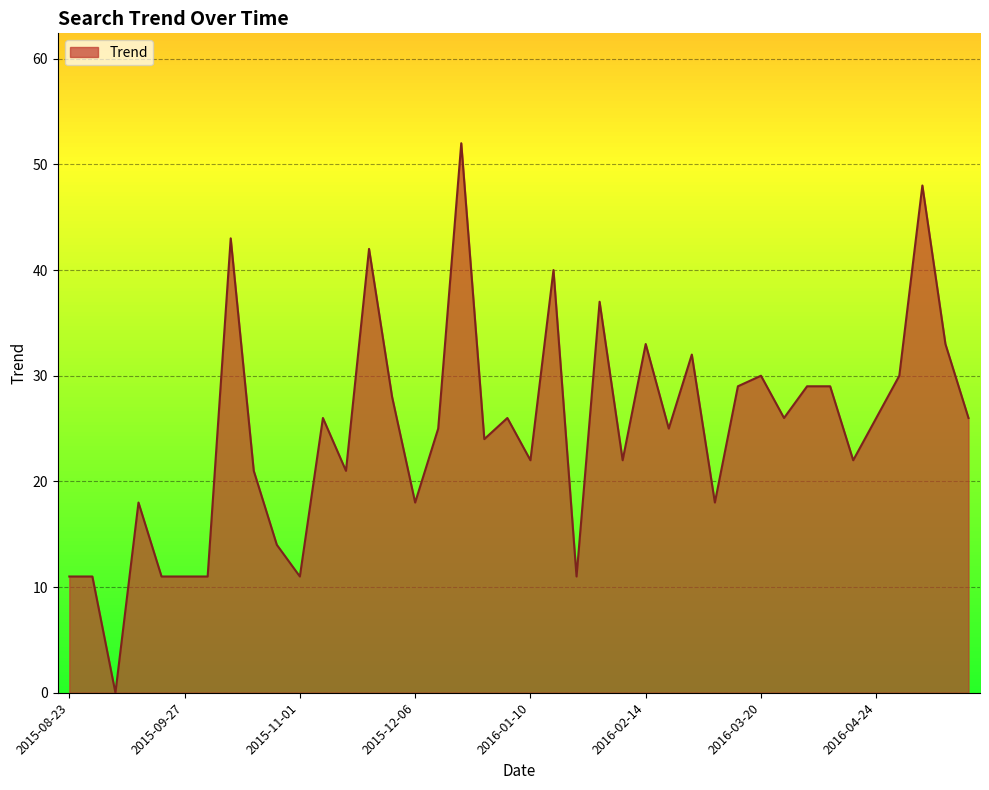

Count the number of data series in this chart.

1